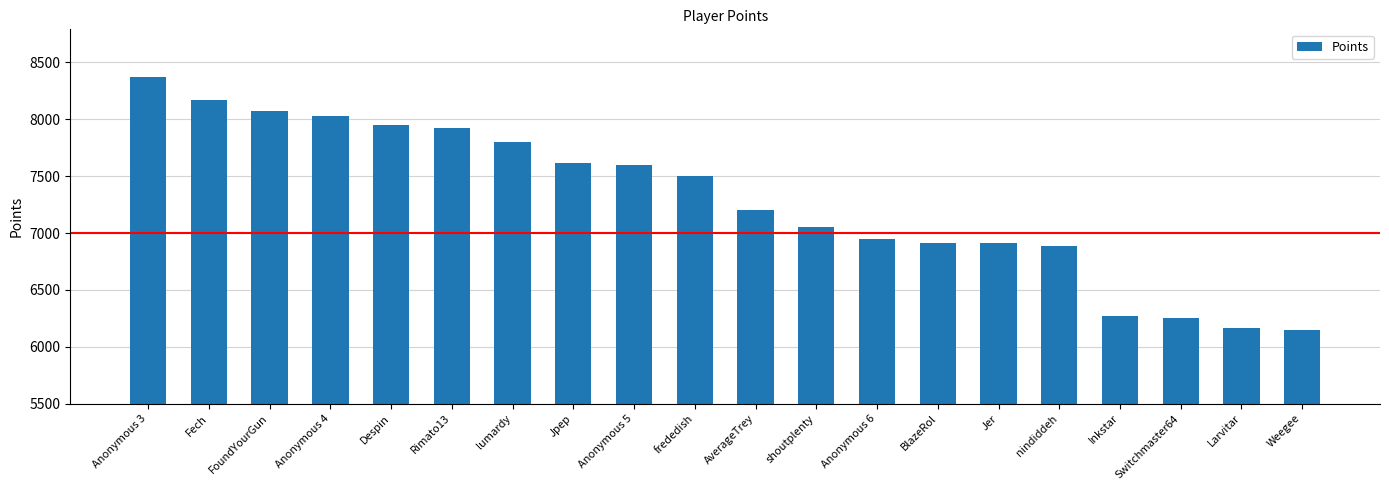

What is the value of the 10th bar from the left?

7503